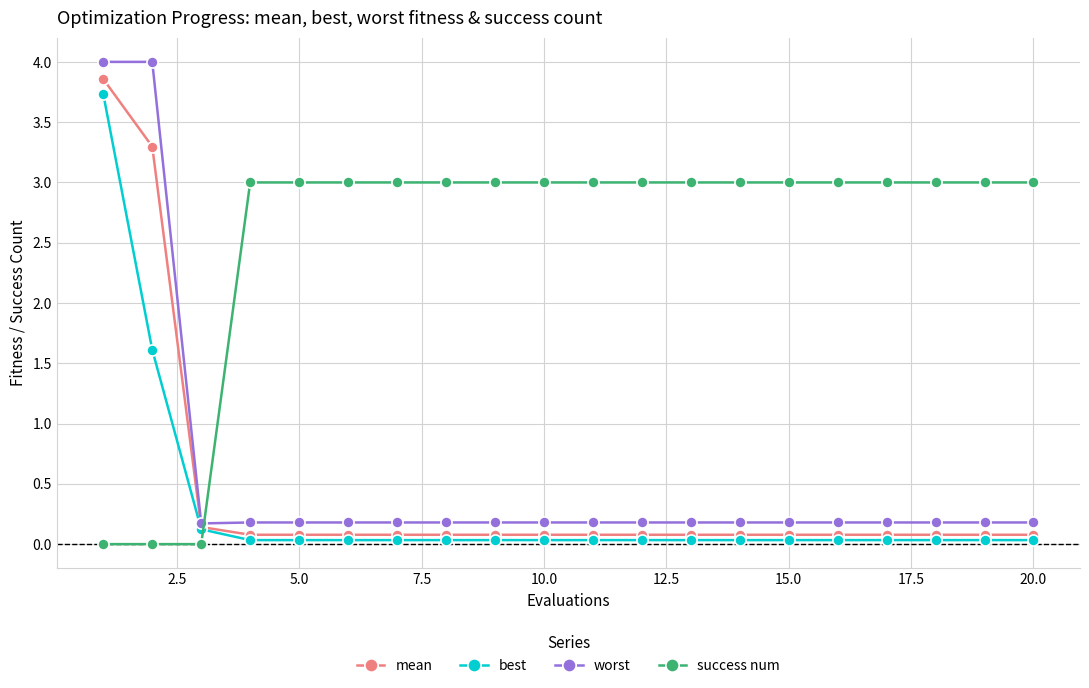

What is the value of the worst point at the 13th from the left?

0.2